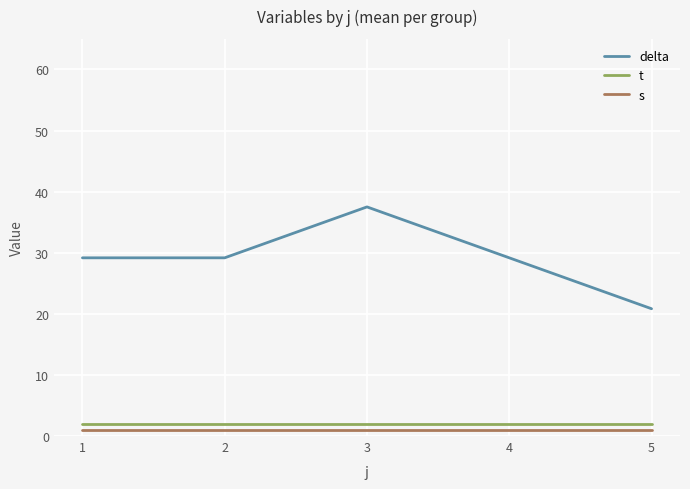

Between 1 and 3, which series saw the biggest shift?

delta